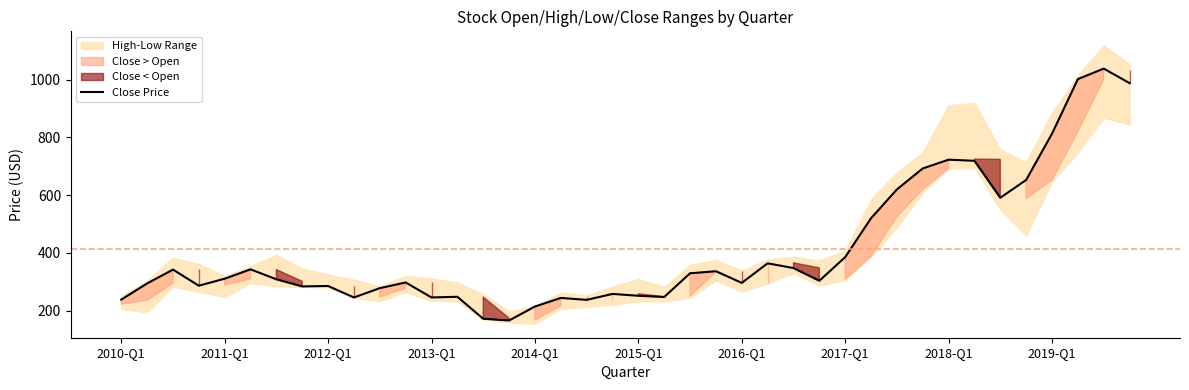

The value of Close Price at 2011-Q1 is 310.3. True or false?

True